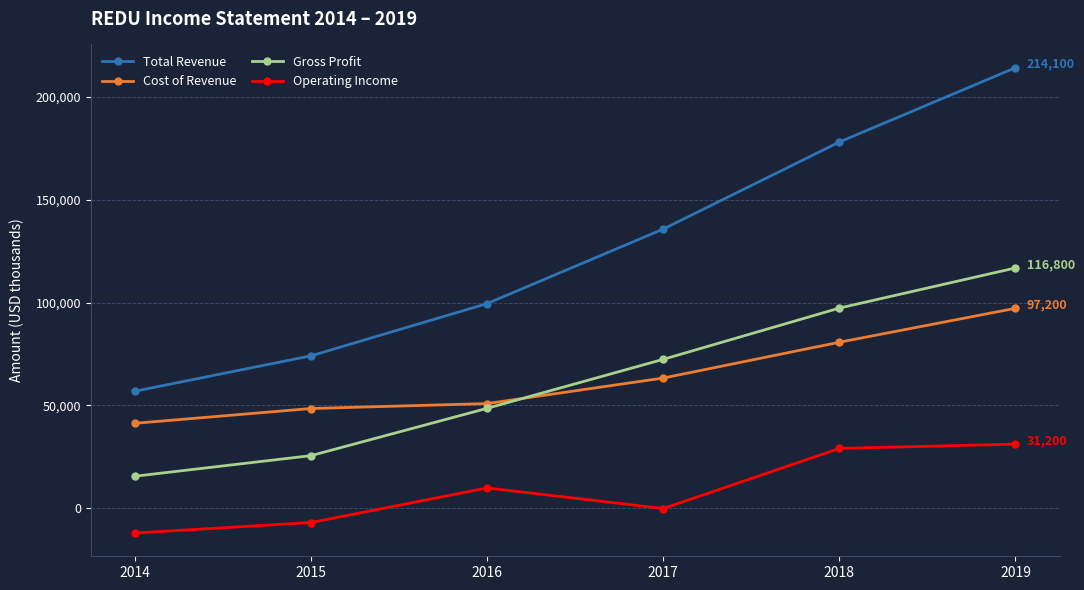

Which series has the widest spread of values?

Total Revenue